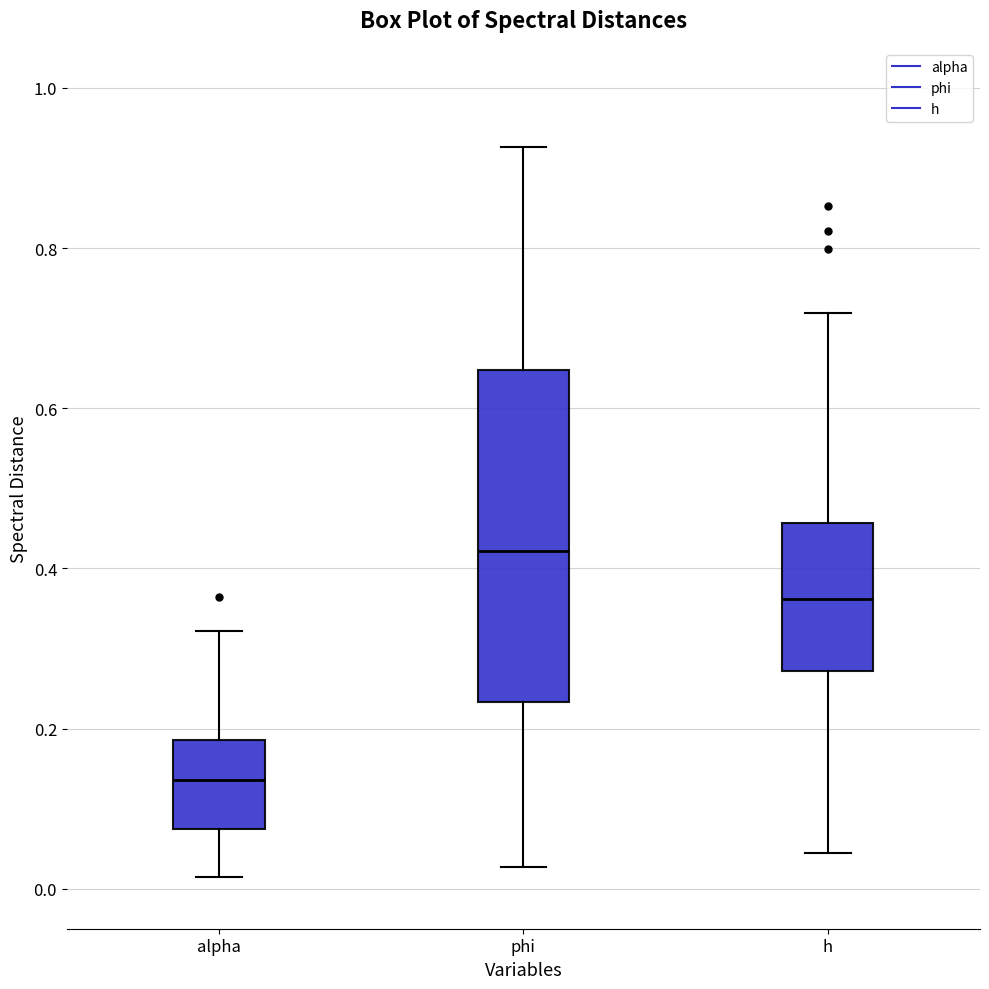

Comparing the boxes themselves (not the whiskers), which one is the tallest?

phi